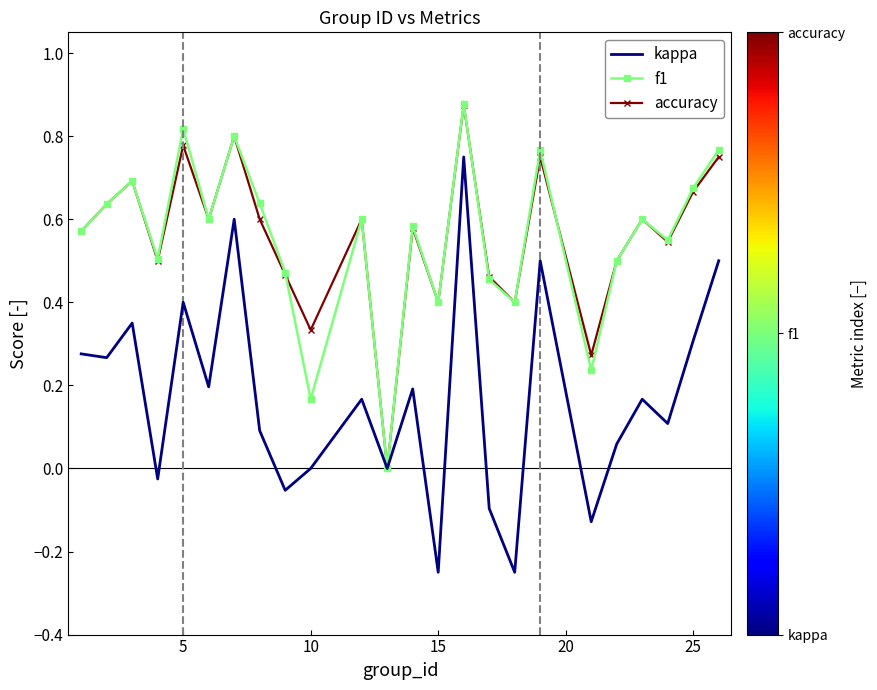

True or false: kappa has more than 0 points higher than both neighbors.

True